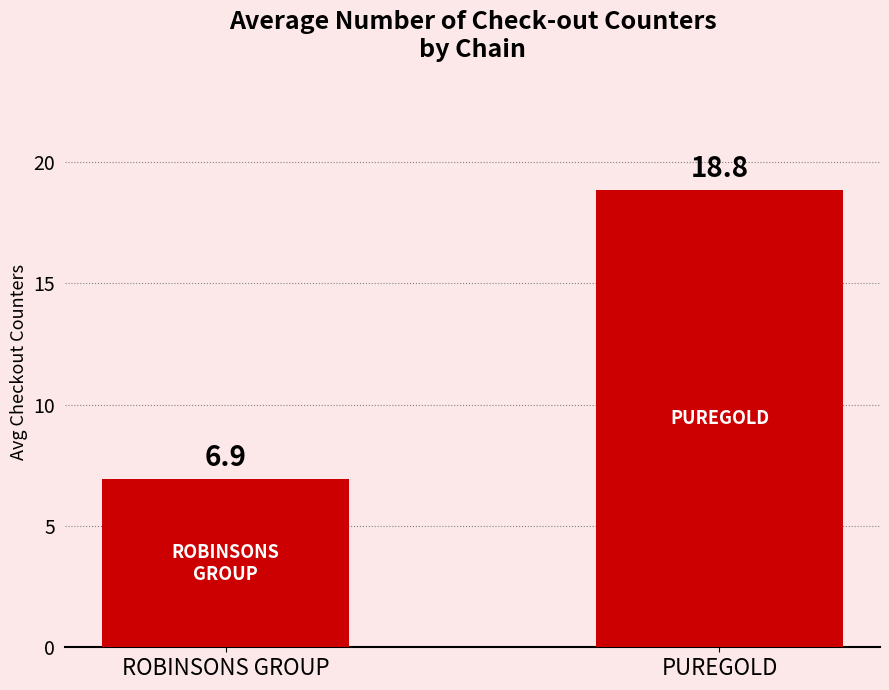

Approximately how many times larger is the value at PUREGOLD compared to ROBINSONS GROUP?

2.7